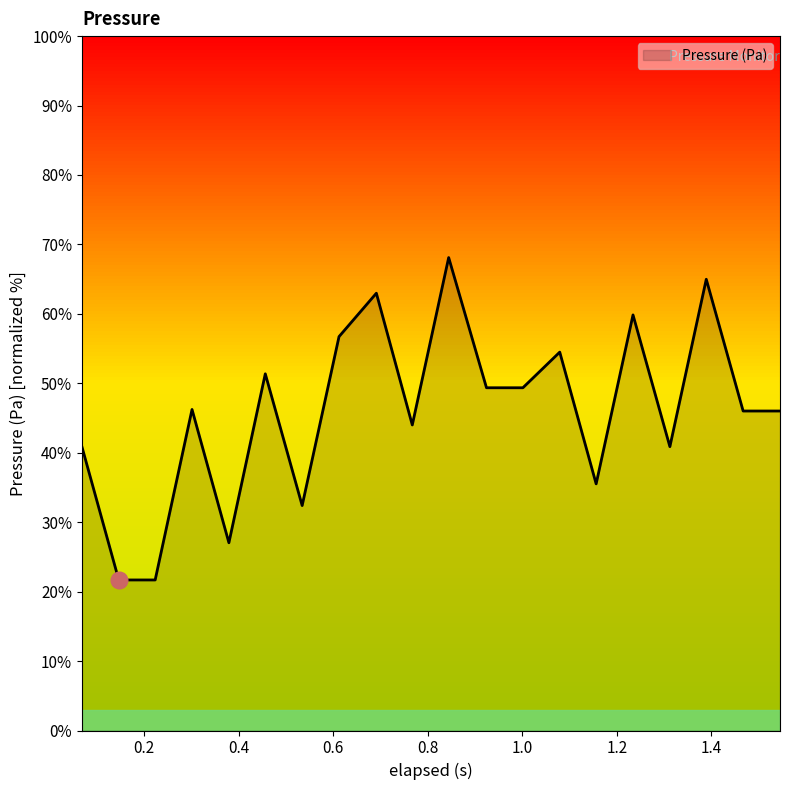

What is the difference between the maximum and minimum values?

46.4